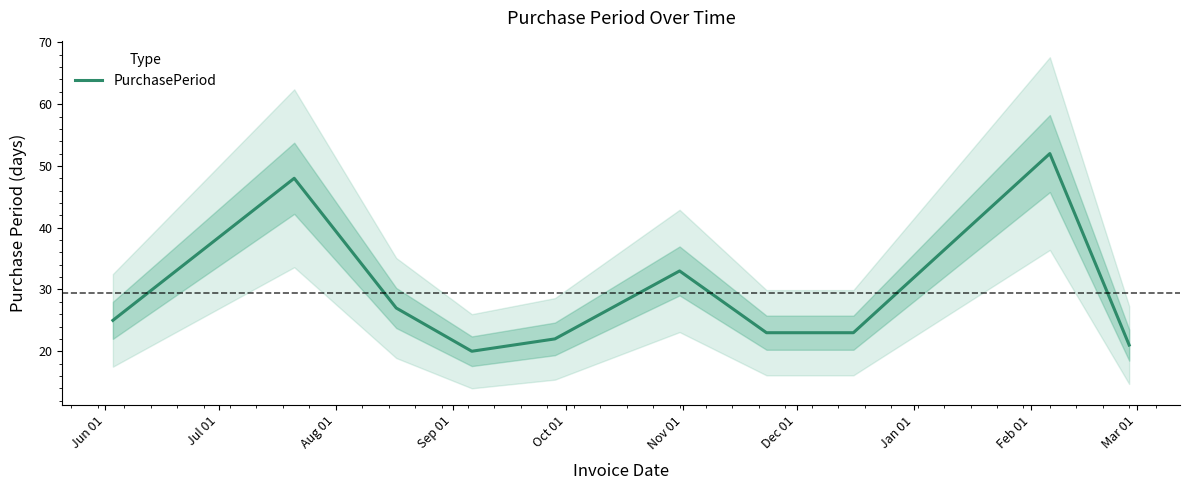

What is the minimum value for PurchasePeriod?

20